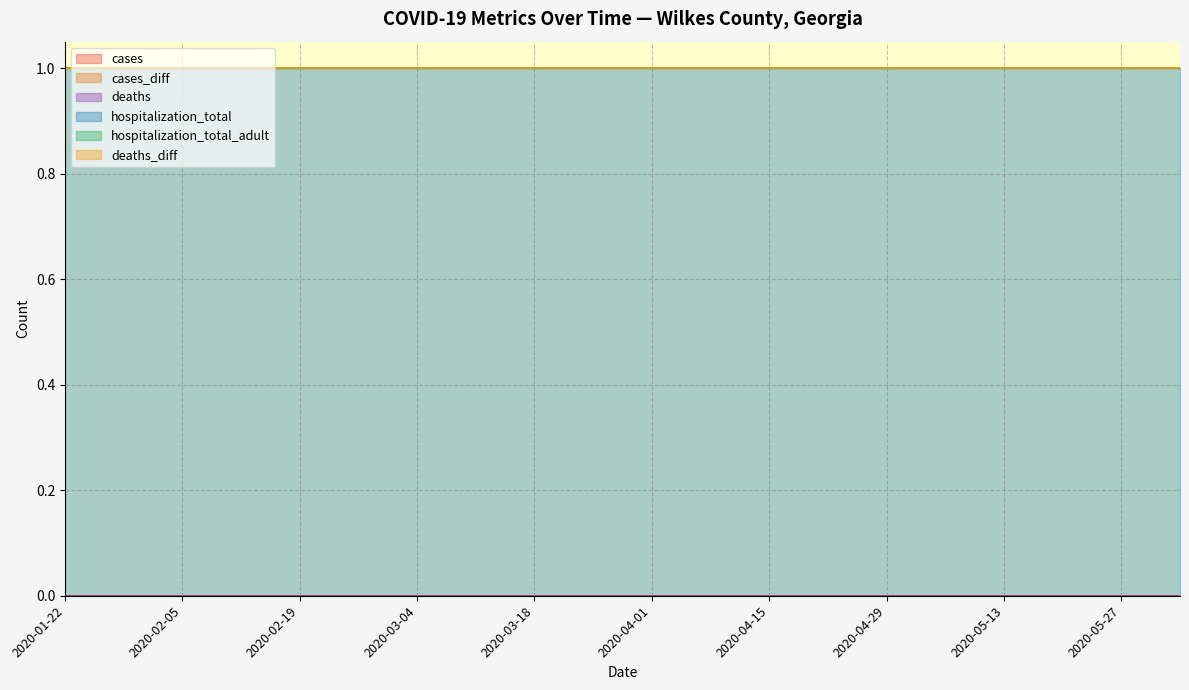

True or false: deaths_diff and hospitalization_total intersect in this chart.

False